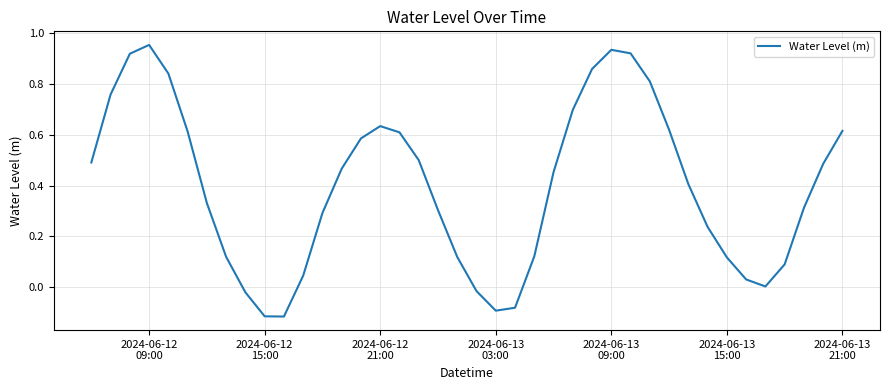

Does the chart have visible grid lines?

Yes